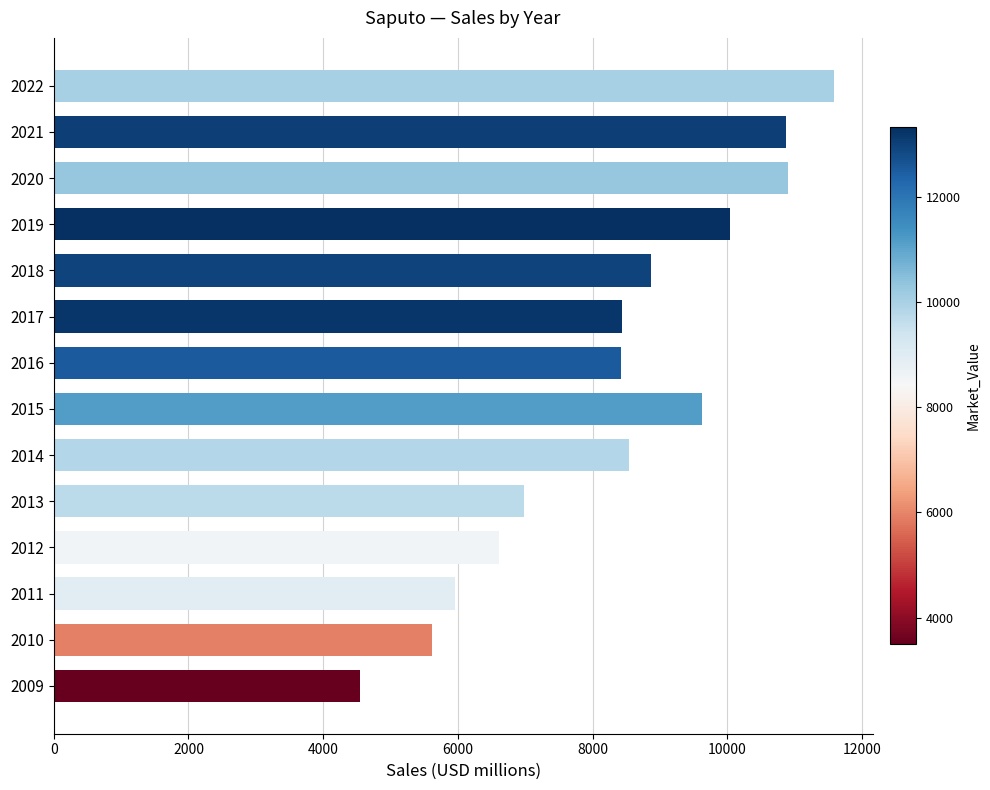

The chart shows a value of 11578 at 2022. True or false?

True